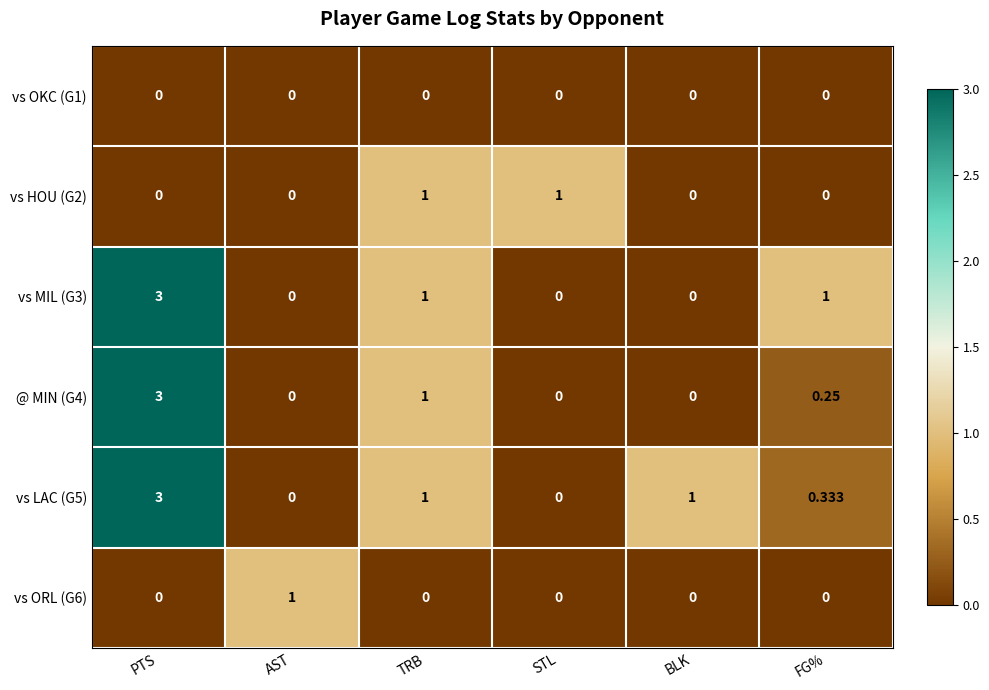

Which category has the highest value across all series?

PTS